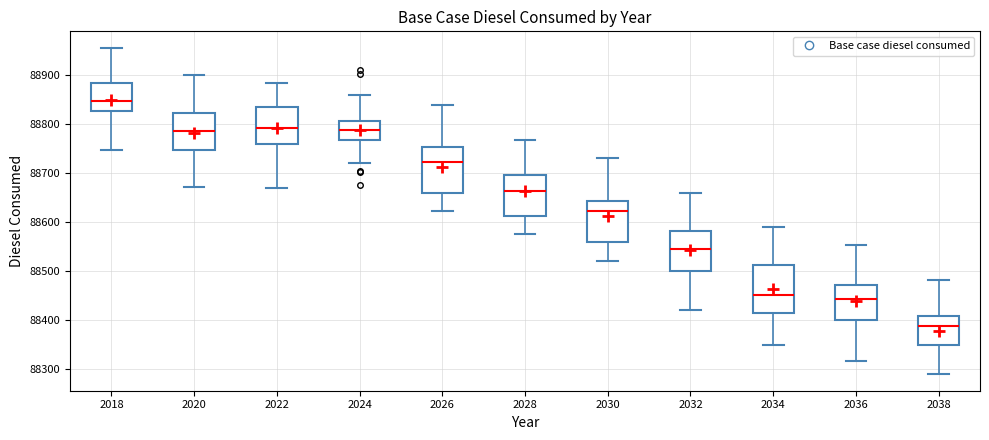

Reading left to right, transcribe this box plot: for each box, give where its median line is, the range the box spans, and where its two whiskers end, as read against the y-axis. The values are not printed on the chart, so give them approximately, as read against the axis.

2018: median 88850, box 88830 to 88880, whiskers 88750 to 88960
2020: median 88790, box 88750 to 88820, whiskers 88670 to 88900
2022: median 88790, box 88760 to 88830, whiskers 88670 to 88880
2024: median 88790, box 88770 to 88810, whiskers 88720 to 88860
2026: median 88720, box 88660 to 88750, whiskers 88620 to 88840
2028: median 88660, box 88610 to 88700, whiskers 88580 to 88770
2030: median 88620, box 88560 to 88640, whiskers 88520 to 88730
2032: median 88540, box 88500 to 88580, whiskers 88420 to 88660
2034: median 88450, box 88420 to 88510, whiskers 88350 to 88590
2036: median 88440, box 88400 to 88470, whiskers 88320 to 88550
2038: median 88390, box 88350 to 88410, whiskers 88290 to 88480